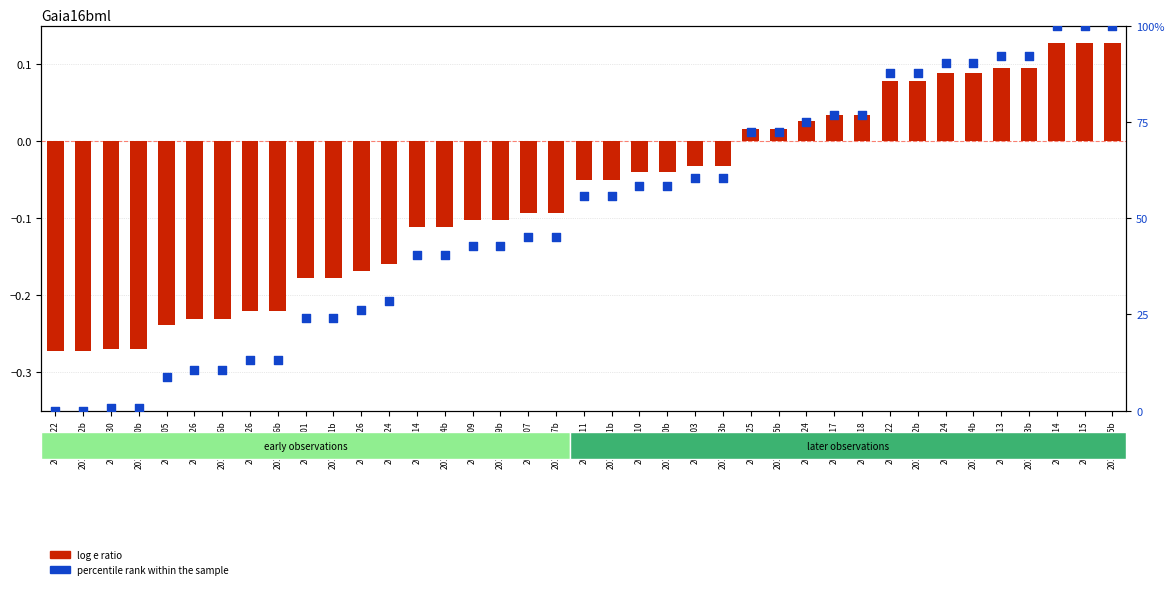

Which series reaches the minimum Y coordinate?

log e ratio